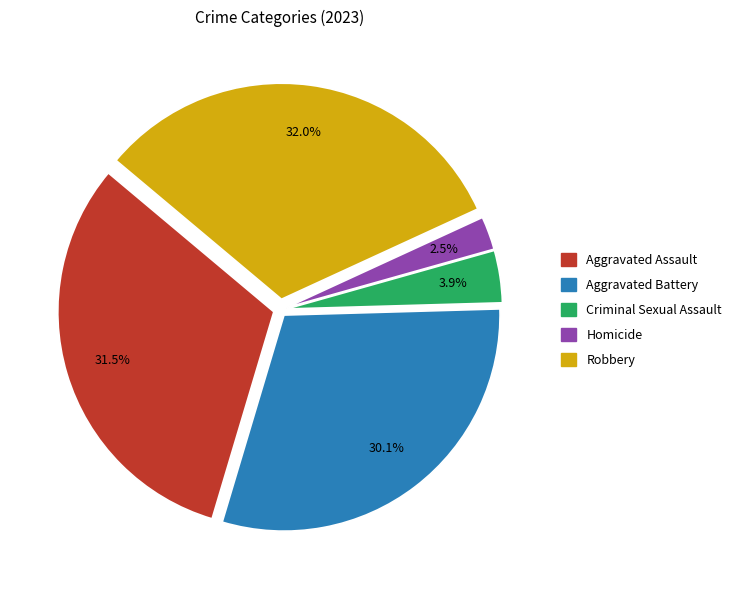

What is the largest slice in the pie chart?

Robbery